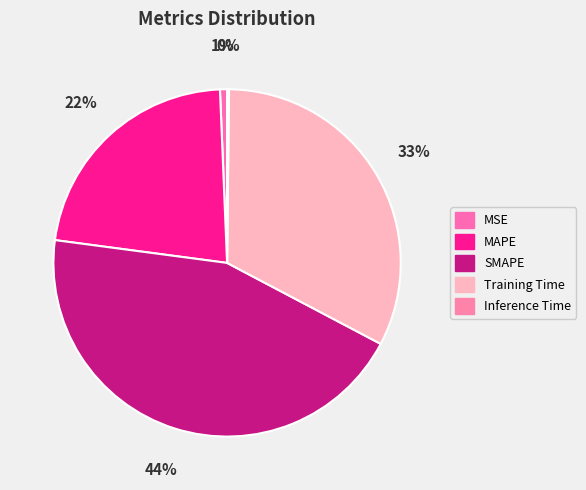

Is it true that SMAPE is 44% of the pie?

True